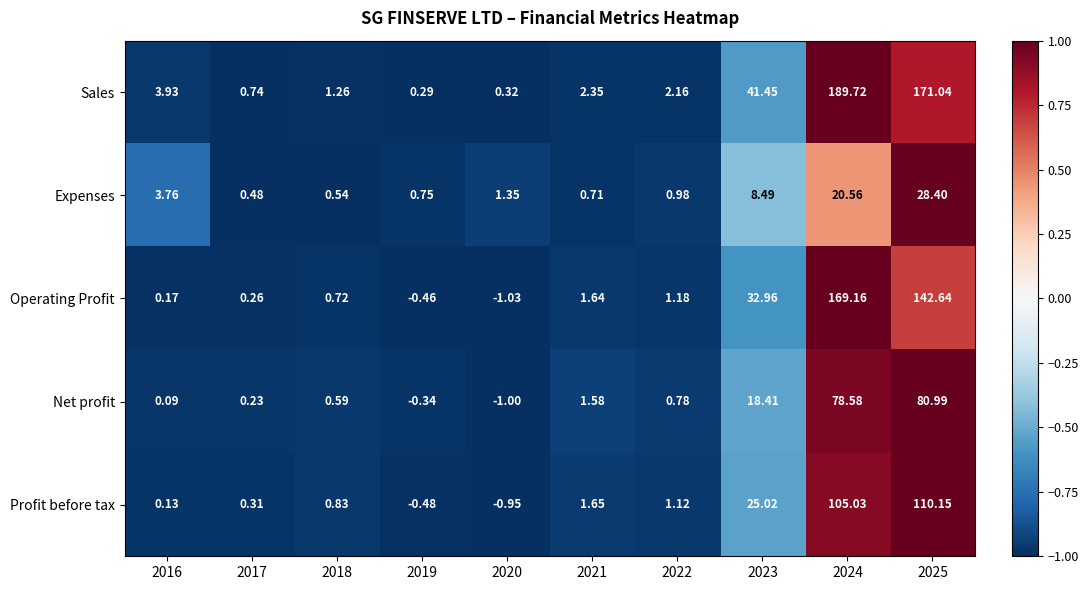

Rank the series at 2021 from lowest to highest value.

Expenses, Net profit, Operating Profit, Profit before tax, Sales